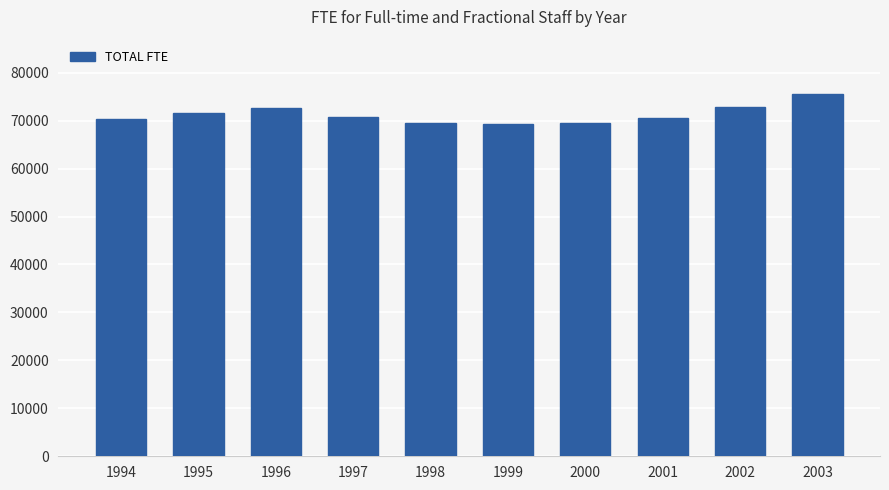

Read the value at 2003.

75555